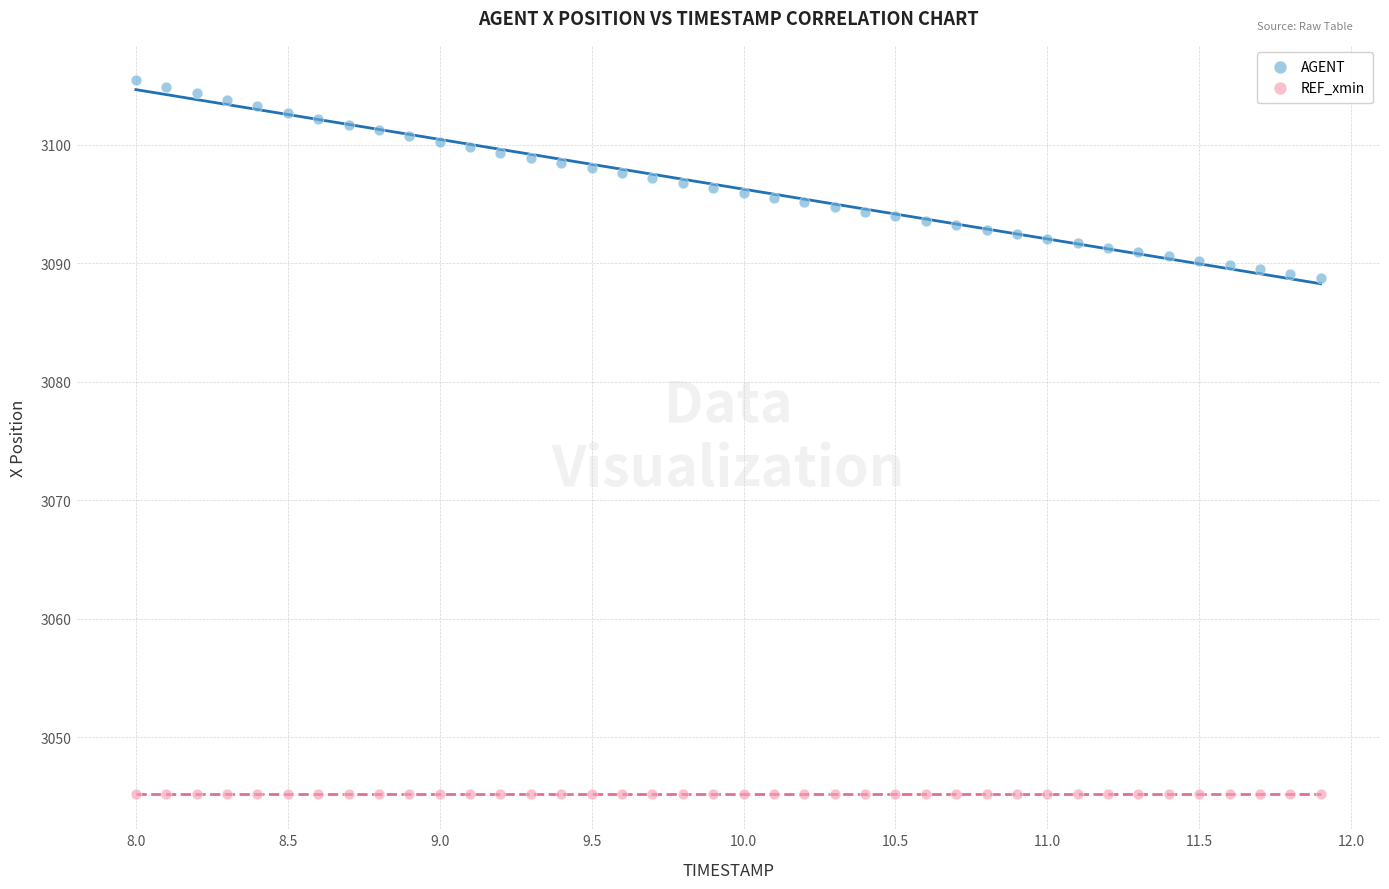

Which series contains the lowest Y value?

REF_xmin